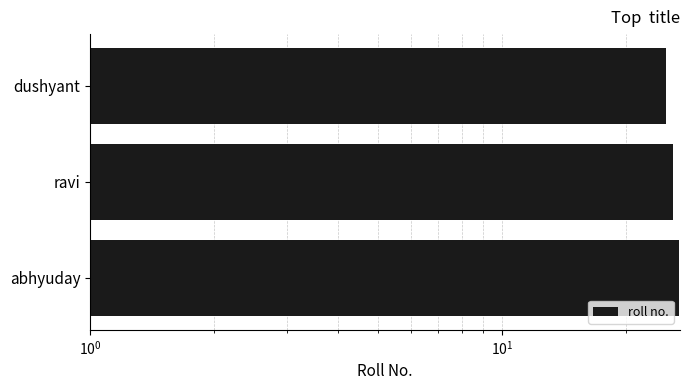

What position from the right is ravi?

2